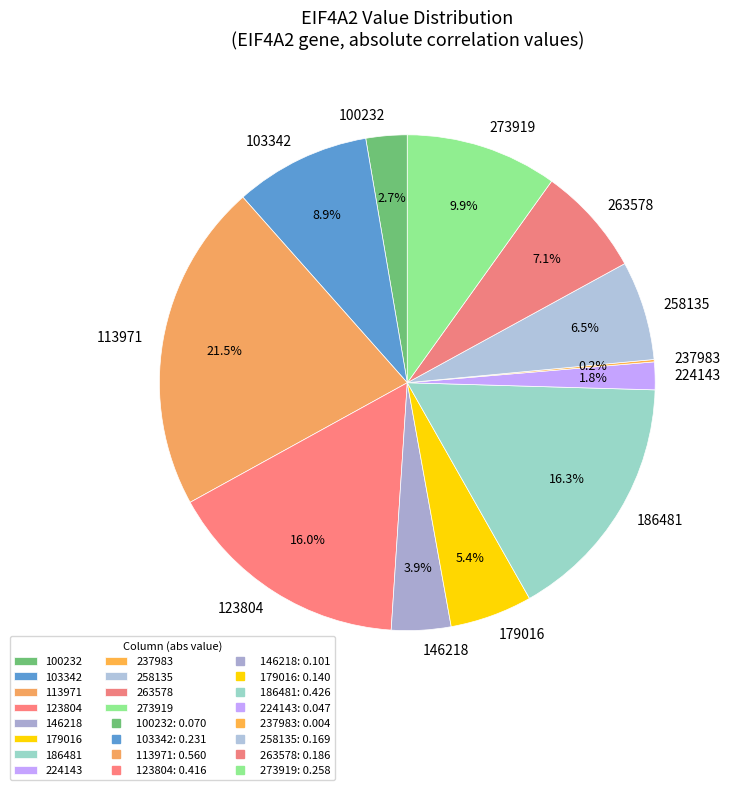

Combined, do 273919 and 179016 account for over 50%?

No